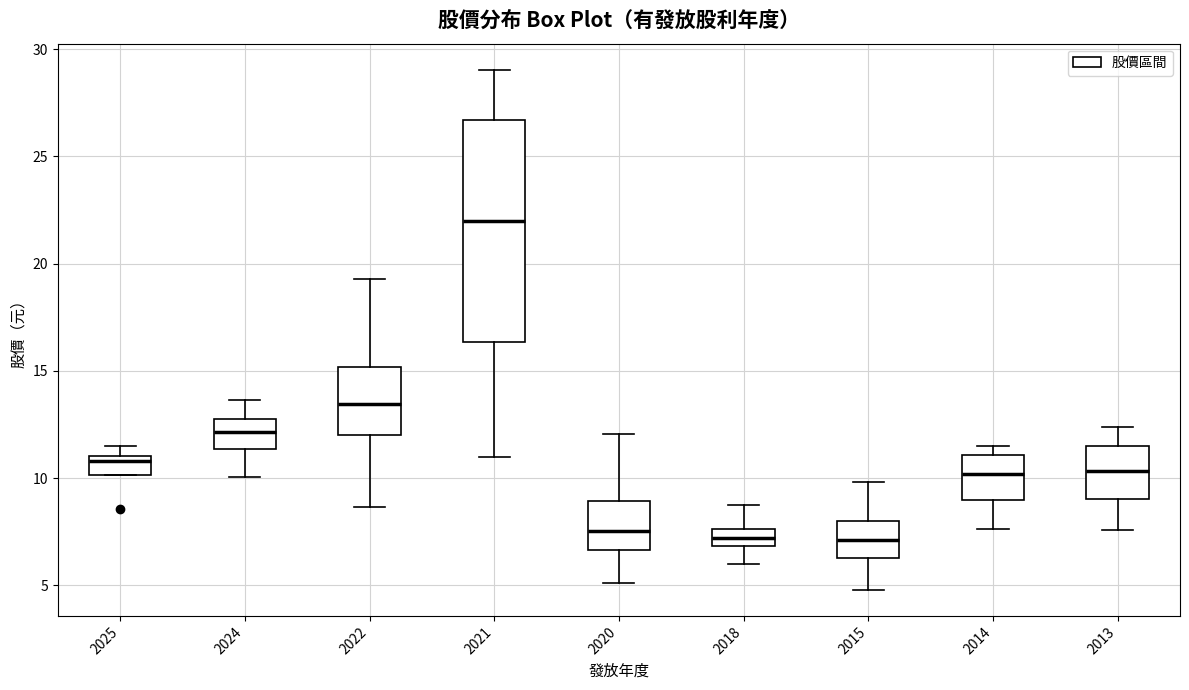

Reading left to right, read every box against the y-axis: the position of its median line, the range the box covers, and the ends of its whiskers. The values are not printed on the chart, so give them approximately, as read against the axis.

2025: median 11.0 (just below the box's upper edge), box 10.0 to 11.0, whiskers 10.0 to 11.5
2024: median 12.0, box 11.5 to 13.0, whiskers 10.0 to 13.5
2022: median 13.5, box 12.0 to 15.0, whiskers 8.5 to 19.5
2021: median 22.0, box 16.5 to 26.5, whiskers 11.0 to 29.0
2020: median 7.5, box 6.5 to 9.0, whiskers 5.0 to 12.0
2018: median 7.0 (inside the box), box 7.0 to 7.5, whiskers 6.0 to 8.5
2015: median 7.0, box 6.5 to 8.0, whiskers 5.0 to 10.0
2014: median 10.0, box 9.0 to 11.0, whiskers 7.5 to 11.5
2013: median 10.5, box 9.0 to 11.5, whiskers 7.5 to 12.5